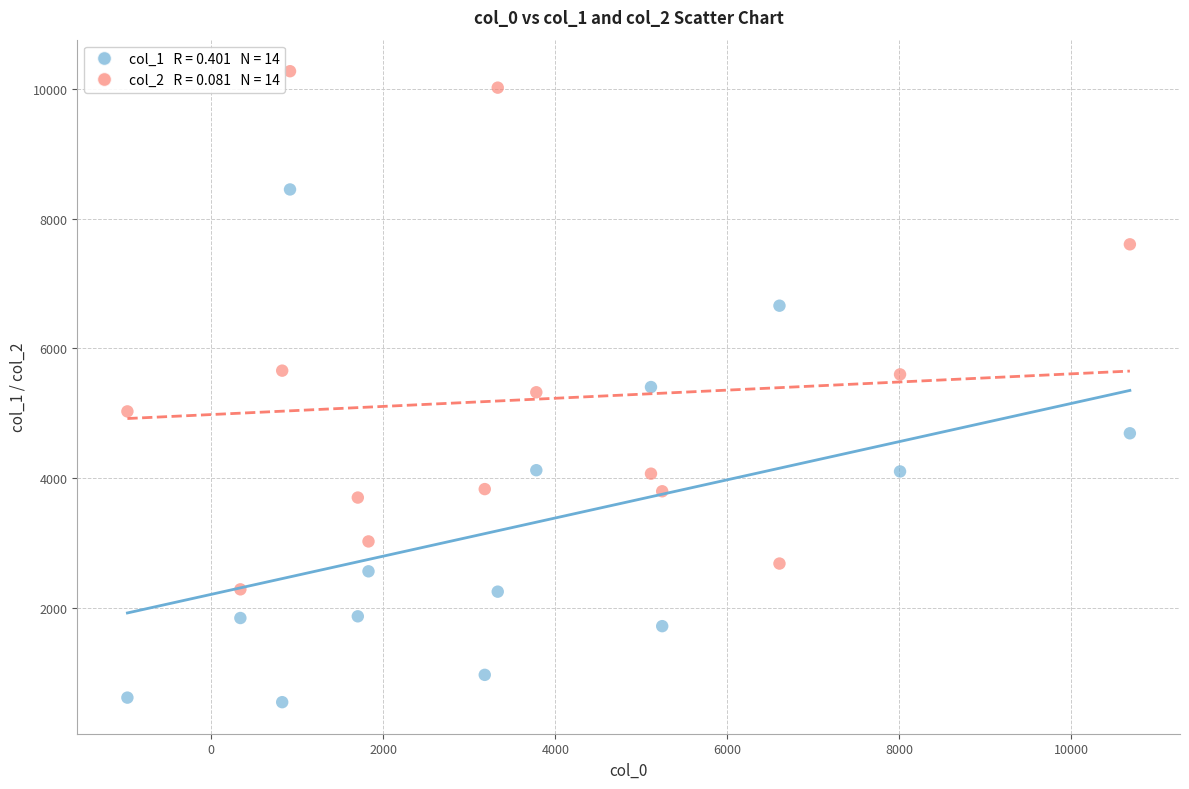

Across all data points, what is the range of X values (max minus min)?

11654.1